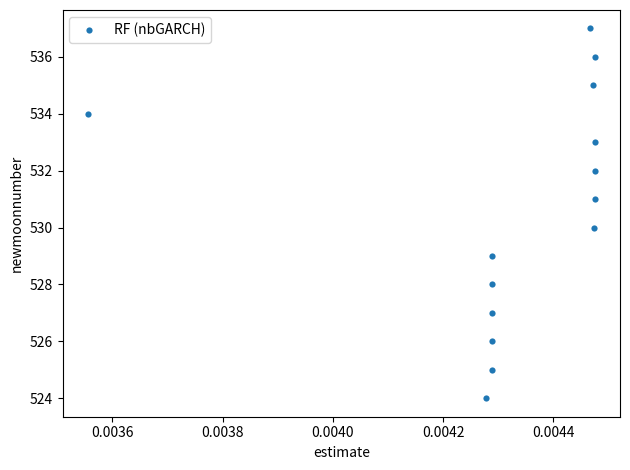

What is the range of Y values (max minus min)?

13